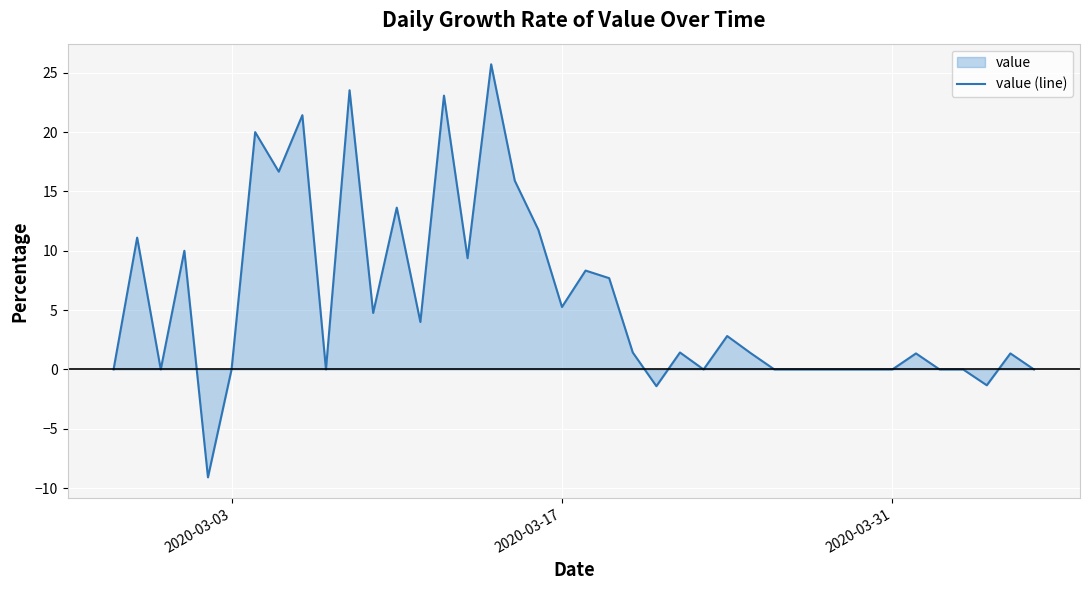

What is the maximum value shown in the chart?

25.7